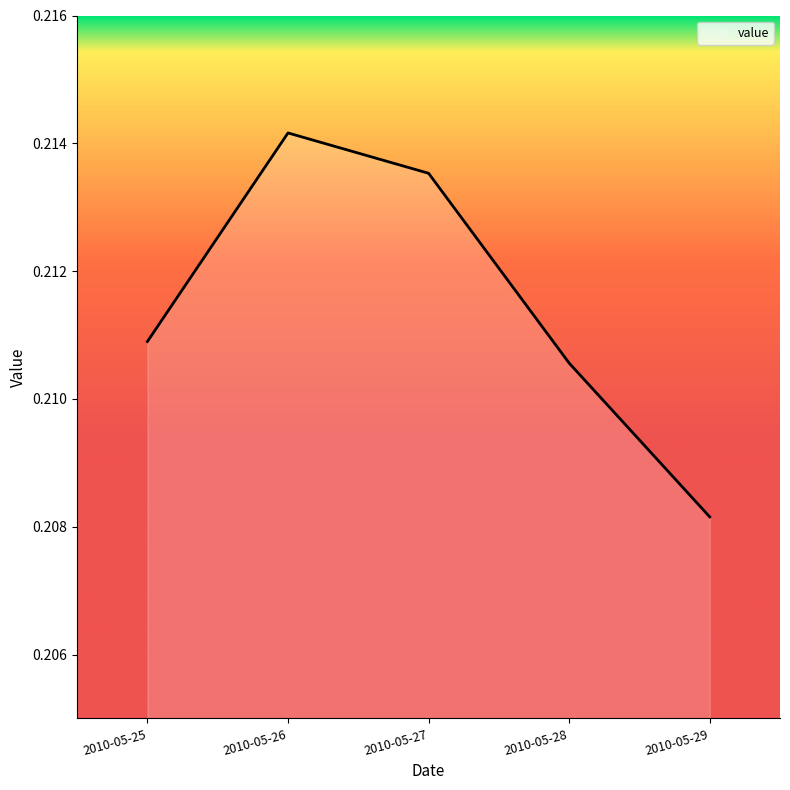

How many lines are shown in the chart?

1